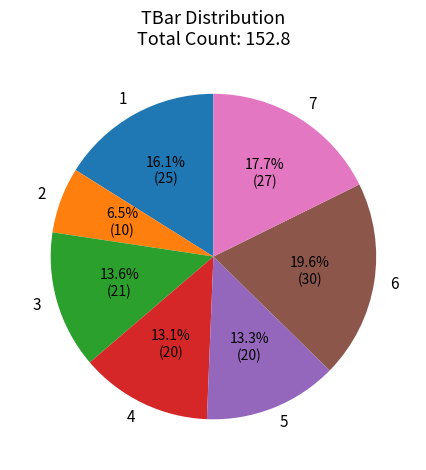

To the nearest percent, what is the average slice percentage?

14%